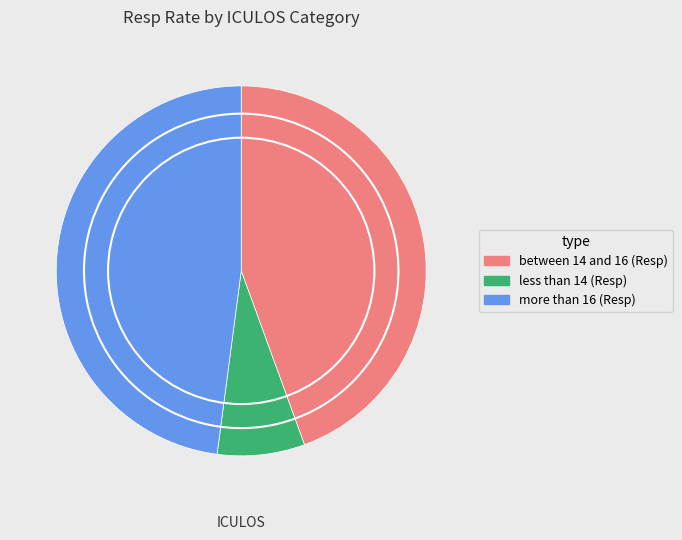

Is there any slice that represents more than half of the pie?

No